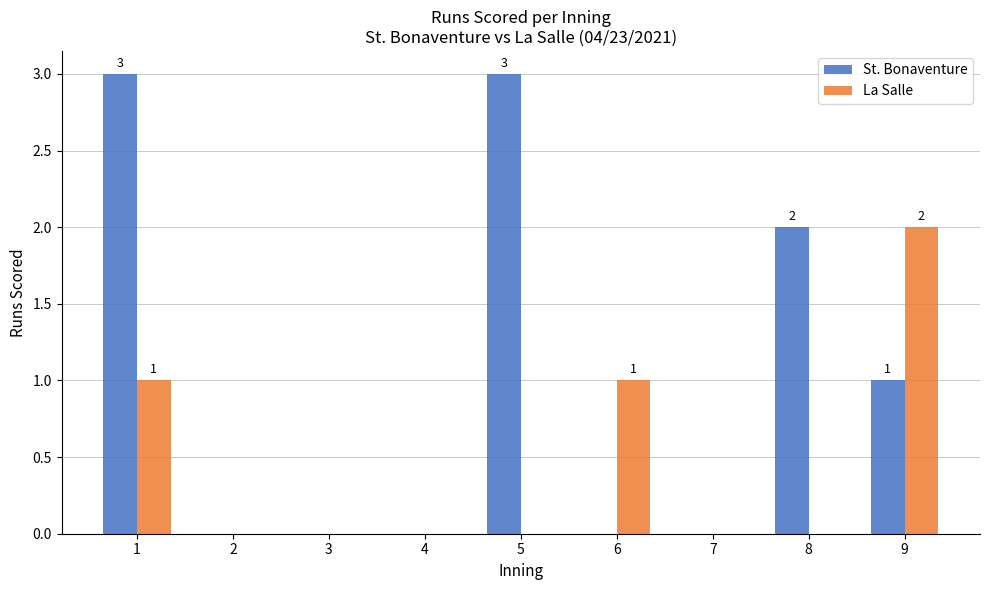

Reading right to left, extract all data points from this chart.

St. Bonaventure: 9=1	8=2	7=0	6=0	5=3	4=0	3=0	2=0	1=3
La Salle: 9=2	8=0	7=0	6=1	5=0	4=0	3=0	2=0	1=1